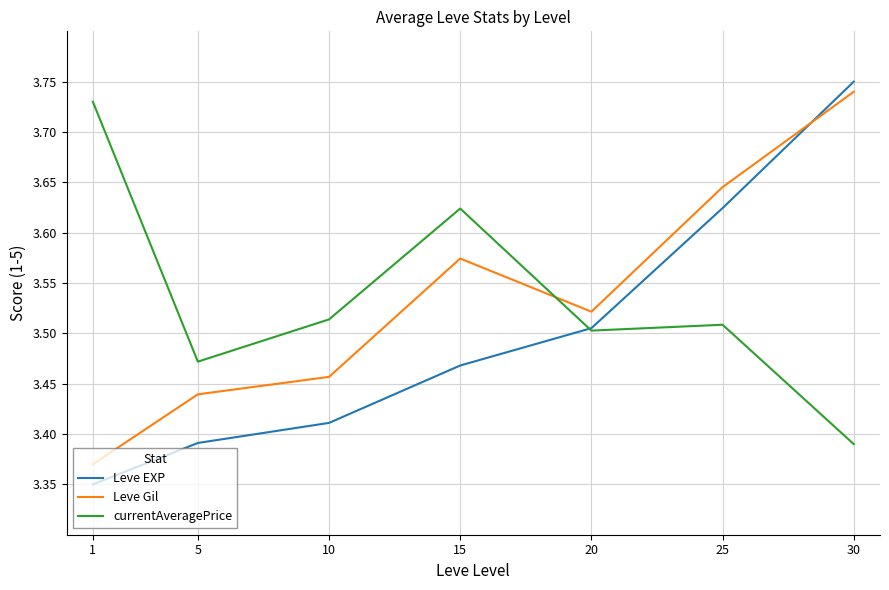

Where is currentAveragePrice nearest to the value 3?

30